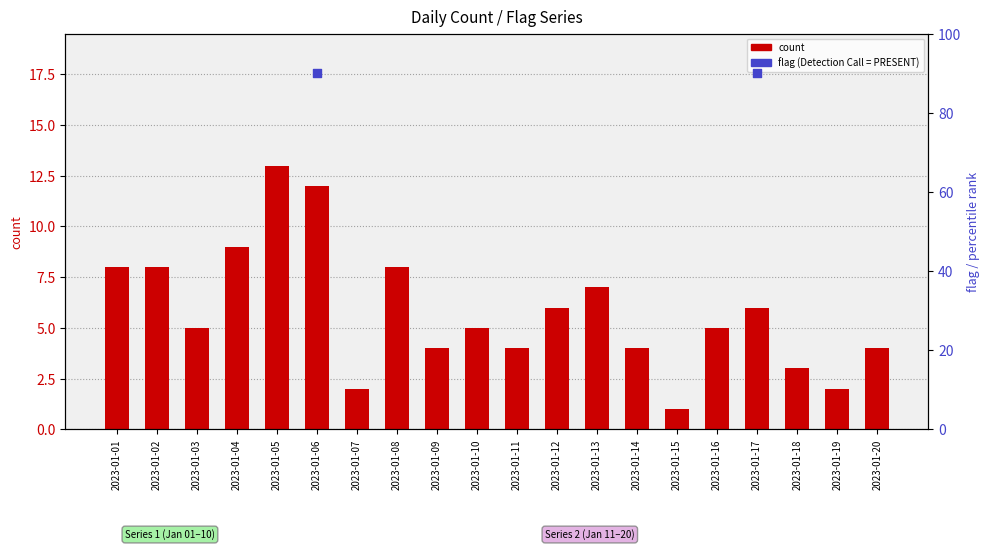

Which has a higher value, 2023-01-10 or 2023-01-19?

2023-01-10